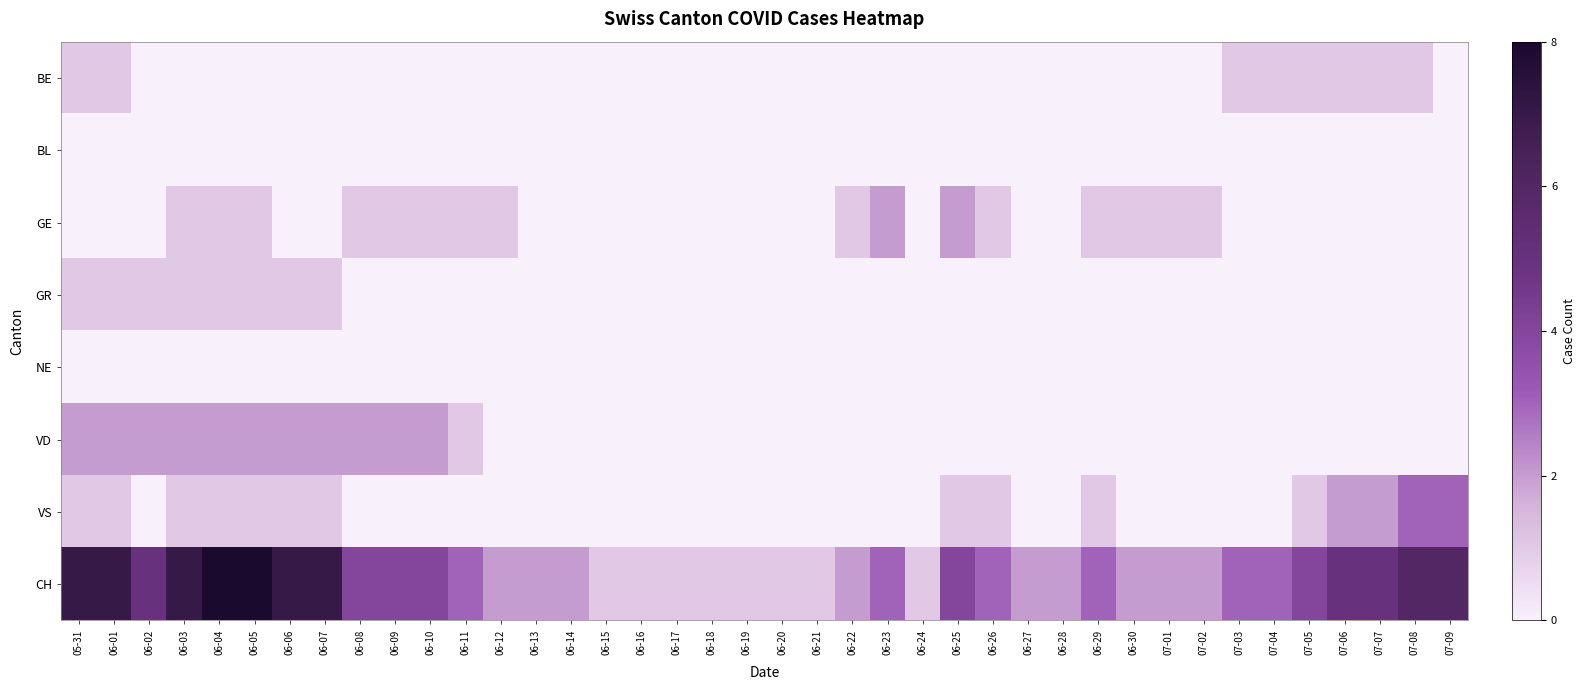

Reading right to left, list all the values displayed in this chart.

BE: 07-09=0	07-08=1	07-07=1	07-06=1	07-05=1	07-04=1	07-03=1	07-02=0	07-01=0	06-30=0	06-29=0	06-28=0	06-27=0	06-26=0	06-25=0	06-24=0	06-23=0	06-22=0	06-21=0	06-20=0	06-19=0	06-18=0	06-17=0	06-16=0	06-15=0	06-14=0	06-13=0	06-12=0	06-11=0	06-10=0	06-09=0	06-08=0	06-07=0	06-06=0	06-05=0	06-04=0	06-03=0	06-02=0	06-01=1	05-31=1
BL: 07-09=0	07-08=0	07-07=0	07-06=0	07-05=0	07-04=0	07-03=0	07-02=0	07-01=0	06-30=0	06-29=0	06-28=0	06-27=0	06-26=0	06-25=0	06-24=0	06-23=0	06-22=0	06-21=0	06-20=0	06-19=0	06-18=0	06-17=0	06-16=0	06-15=0	06-14=0	06-13=0	06-12=0	06-11=0	06-10=0	06-09=0	06-08=0	06-07=0	06-06=0	06-05=0	06-04=0	06-03=0	06-02=0	06-01=0	05-31=0
GE: 07-09=0	07-08=0	07-07=0	07-06=0	07-05=0	07-04=0	07-03=0	07-02=1	07-01=1	06-30=1	06-29=1	06-28=0	06-27=0	06-26=1	06-25=2	06-24=0	06-23=2	06-22=1	06-21=0	06-20=0	06-19=0	06-18=0	06-17=0	06-16=0	06-15=0	06-14=0	06-13=0	06-12=1	06-11=1	06-10=1	06-09=1	06-08=1	06-07=0	06-06=0	06-05=1	06-04=1	06-03=1	06-02=0	06-01=0	05-31=0
GR: 07-09=0	07-08=0	07-07=0	07-06=0	07-05=0	07-04=0	07-03=0	07-02=0	07-01=0	06-30=0	06-29=0	06-28=0	06-27=0	06-26=0	06-25=0	06-24=0	06-23=0	06-22=0	06-21=0	06-20=0	06-19=0	06-18=0	06-17=0	06-16=0	06-15=0	06-14=0	06-13=0	06-12=0	06-11=0	06-10=0	06-09=0	06-08=0	06-07=1	06-06=1	06-05=1	06-04=1	06-03=1	06-02=1	06-01=1	05-31=1
NE: 07-09=0	07-08=0	07-07=0	07-06=0	07-05=0	07-04=0	07-03=0	07-02=0	07-01=0	06-30=0	06-29=0	06-28=0	06-27=0	06-26=0	06-25=0	06-24=0	06-23=0	06-22=0	06-21=0	06-20=0	06-19=0	06-18=0	06-17=0	06-16=0	06-15=0	06-14=0	06-13=0	06-12=0	06-11=0	06-10=0	06-09=0	06-08=0	06-07=0	06-06=0	06-05=0	06-04=0	06-03=0	06-02=0	06-01=0	05-31=0
VD: 07-09=0	07-08=0	07-07=0	07-06=0	07-05=0	07-04=0	07-03=0	07-02=0	07-01=0	06-30=0	06-29=0	06-28=0	06-27=0	06-26=0	06-25=0	06-24=0	06-23=0	06-22=0	06-21=0	06-20=0	06-19=0	06-18=0	06-17=0	06-16=0	06-15=0	06-14=0	06-13=0	06-12=0	06-11=1	06-10=2	06-09=2	06-08=2	06-07=2	06-06=2	06-05=2	06-04=2	06-03=2	06-02=2	06-01=2	05-31=2
VS: 07-09=3	07-08=3	07-07=2	07-06=2	07-05=1	07-04=0	07-03=0	07-02=0	07-01=0	06-30=0	06-29=1	06-28=0	06-27=0	06-26=1	06-25=1	06-24=0	06-23=0	06-22=0	06-21=0	06-20=0	06-19=0	06-18=0	06-17=0	06-16=0	06-15=0	06-14=0	06-13=0	06-12=0	06-11=0	06-10=0	06-09=0	06-08=0	06-07=1	06-06=1	06-05=1	06-04=1	06-03=1	06-02=0	06-01=1	05-31=1
CH: 07-09=6	07-08=6	07-07=5	07-06=5	07-05=4	07-04=3	07-03=3	07-02=2	07-01=2	06-30=2	06-29=3	06-28=2	06-27=2	06-26=3	06-25=4	06-24=1	06-23=3	06-22=2	06-21=1	06-20=1	06-19=1	06-18=1	06-17=1	06-16=1	06-15=1	06-14=2	06-13=2	06-12=2	06-11=3	06-10=4	06-09=4	06-08=4	06-07=7	06-06=7	06-05=8	06-04=8	06-03=7	06-02=5	06-01=7	05-31=7